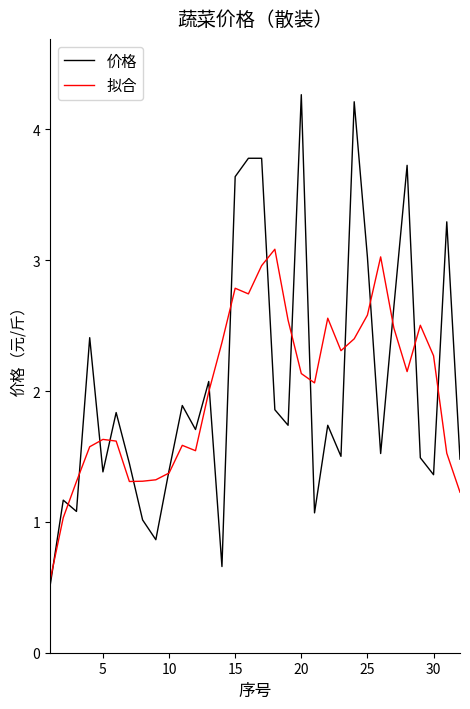

Which series has the widest spread of values?

价格